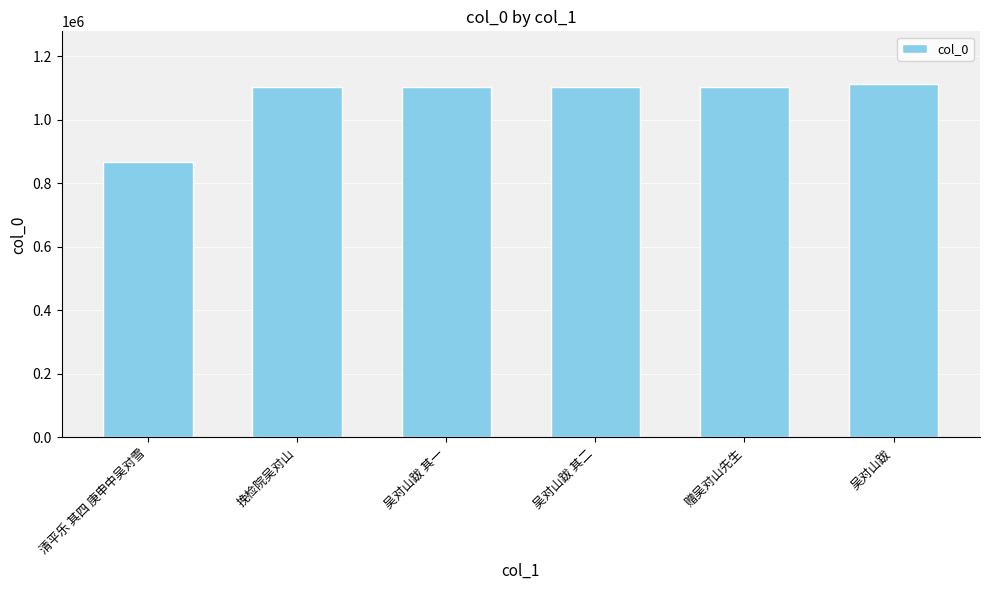

What is the smallest value displayed?

867081